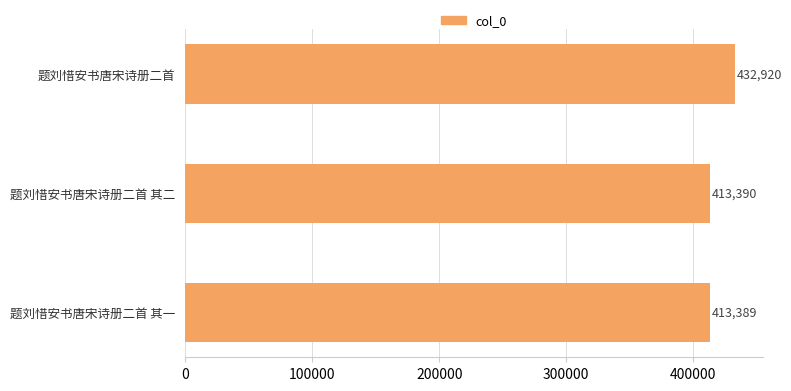

How many bars are there in total?

3